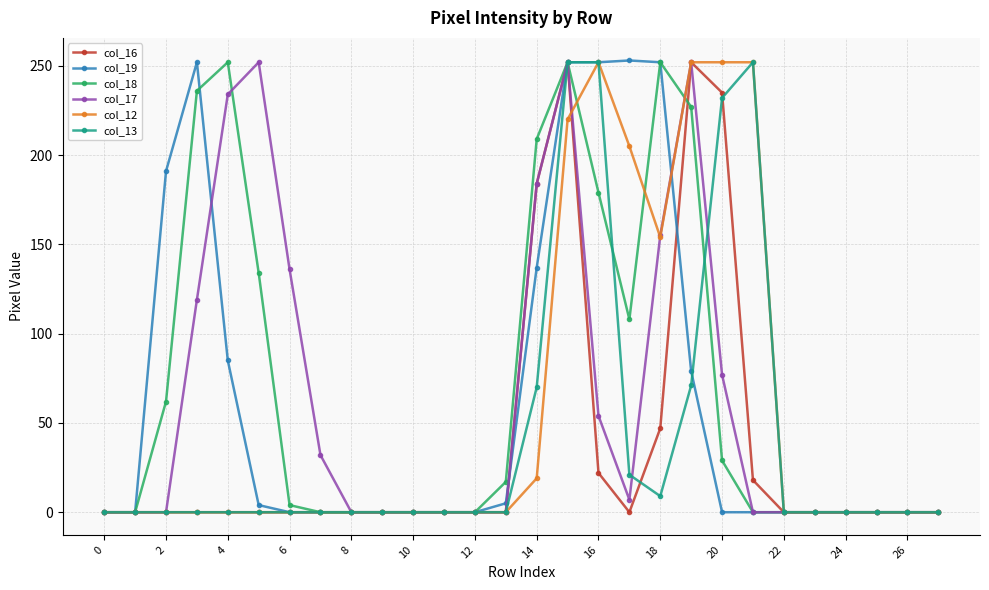

What is the highest value of the col_13 series?

252